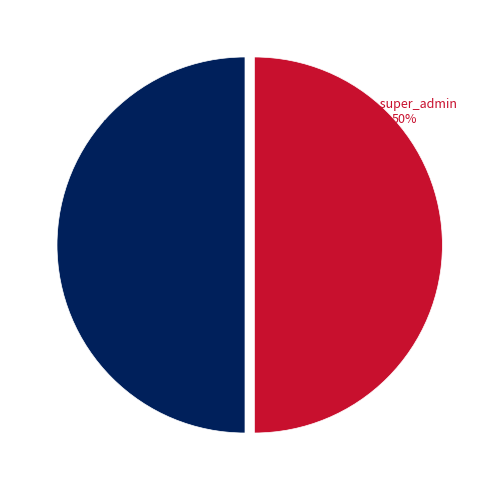

To the nearest percent, what percentage of the pie is super_admin 50%?

50%